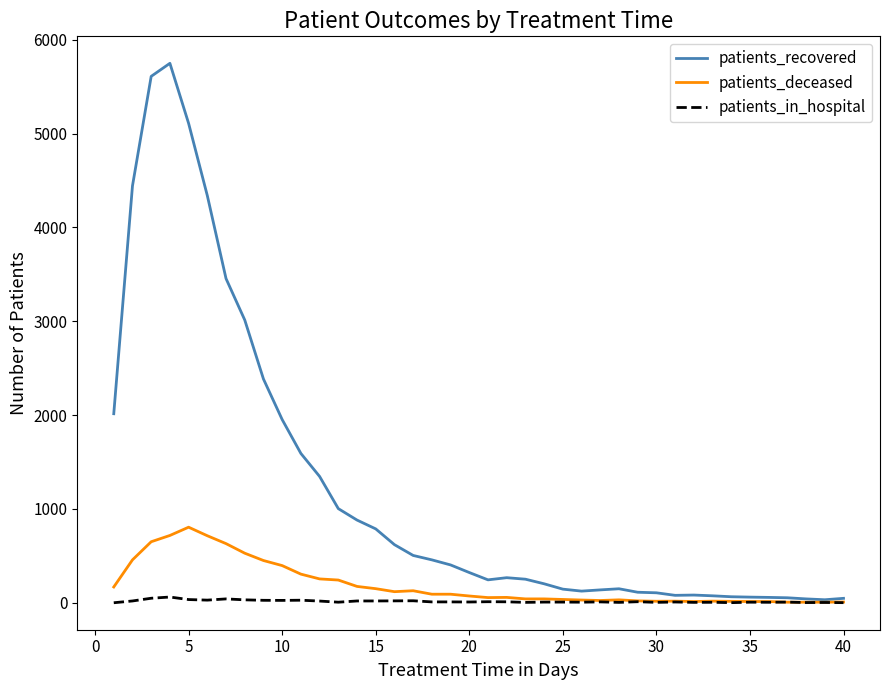

What is the difference between the maximum and minimum values in the patients_deceased series?

799